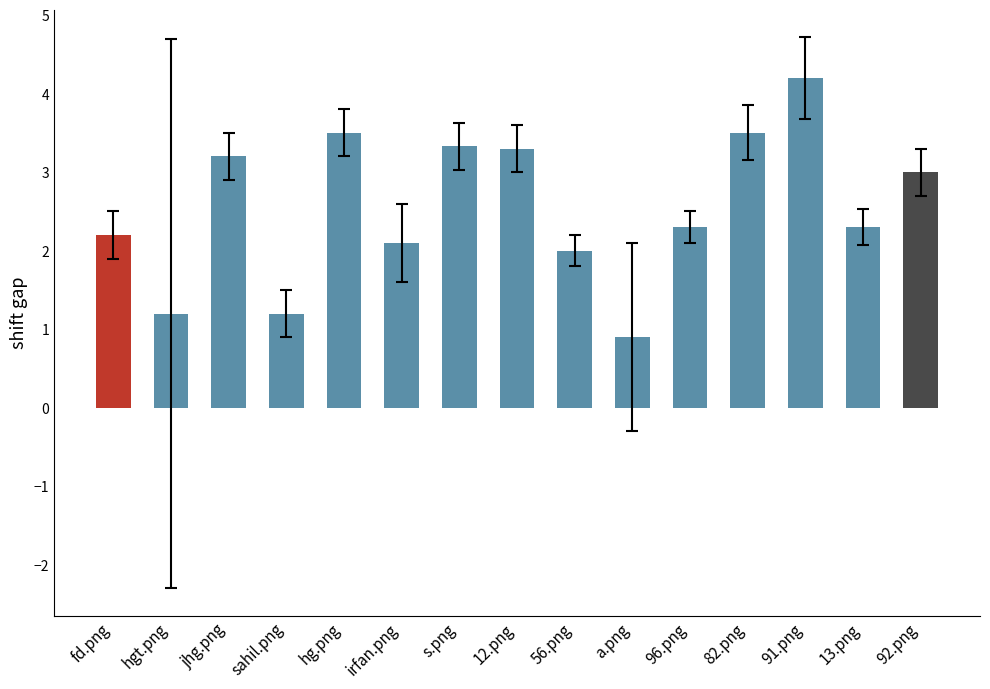

What is the label of the 3rd bar from the right?

91.png